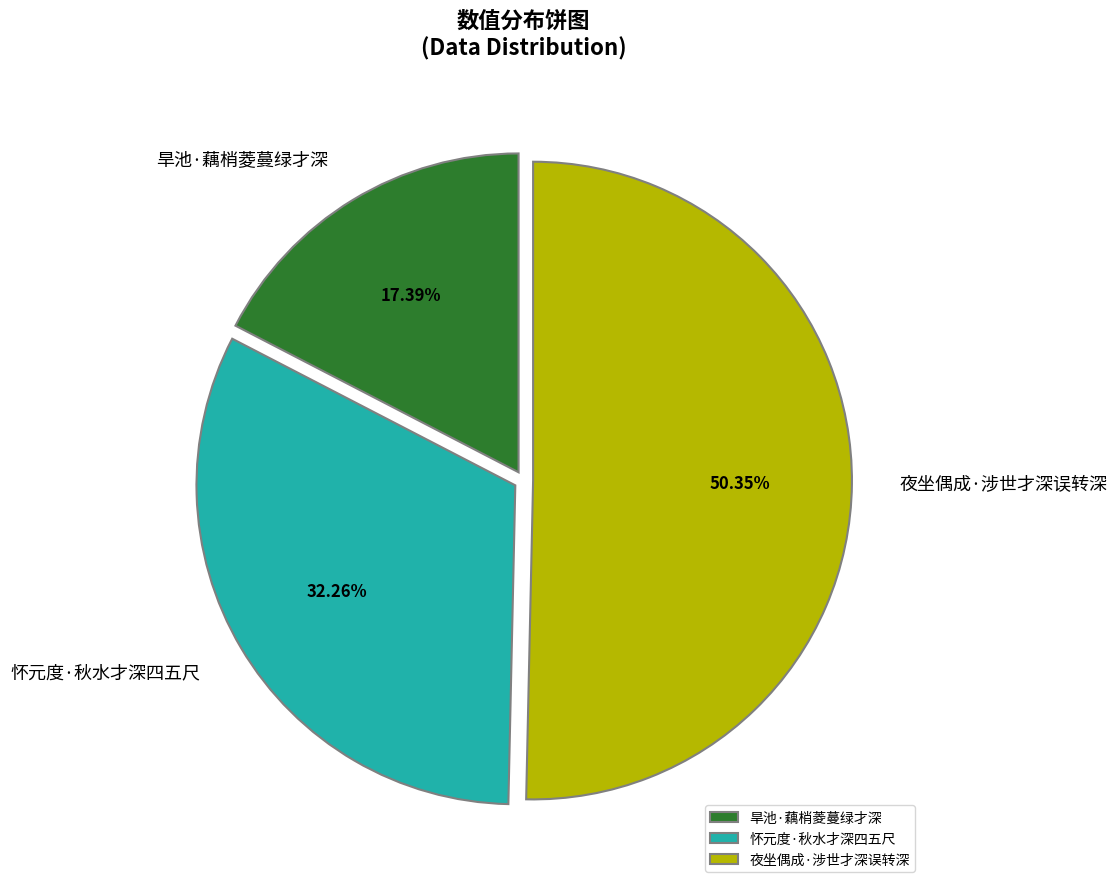

True or false: 怀元度·秋水才深四五尺 accounts for 43% of the total.

False